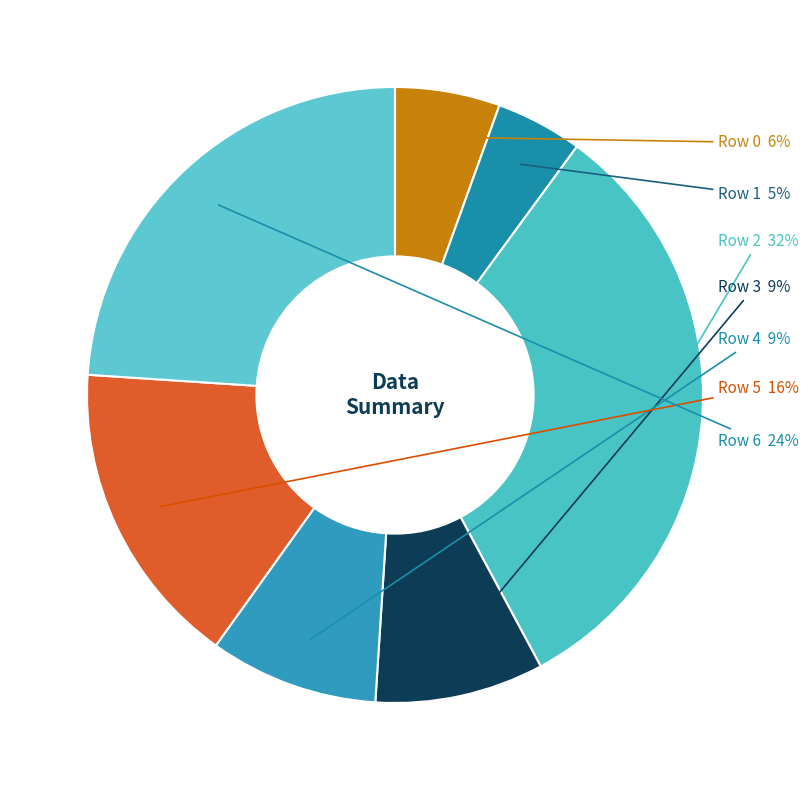

Which slice is the smallest?

Row 1